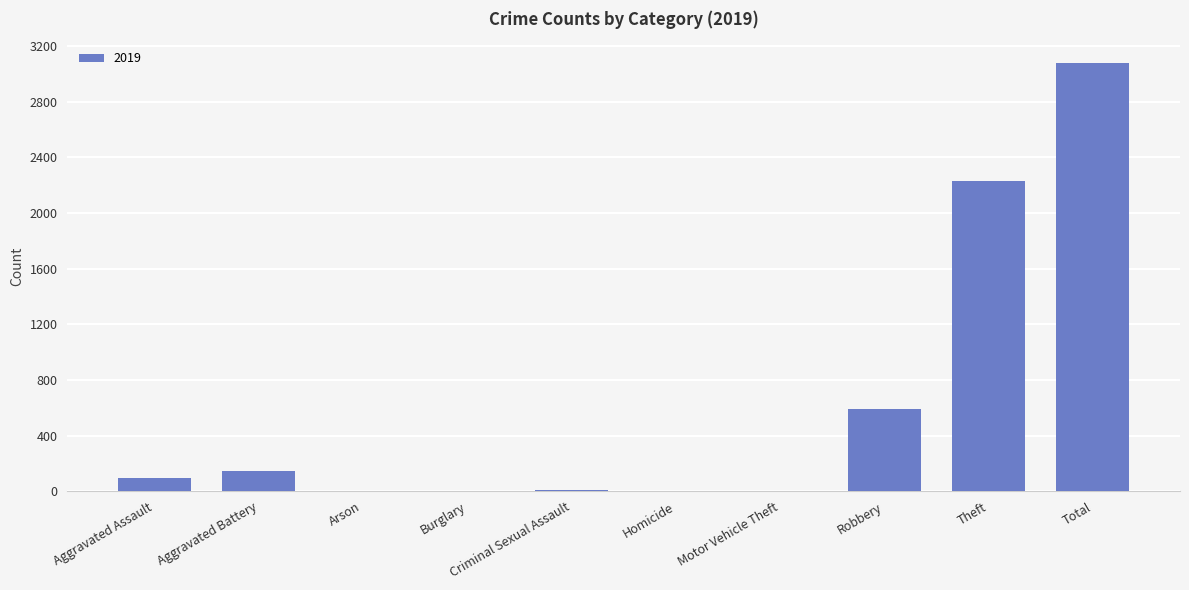

What is the greatest value displayed?

3080